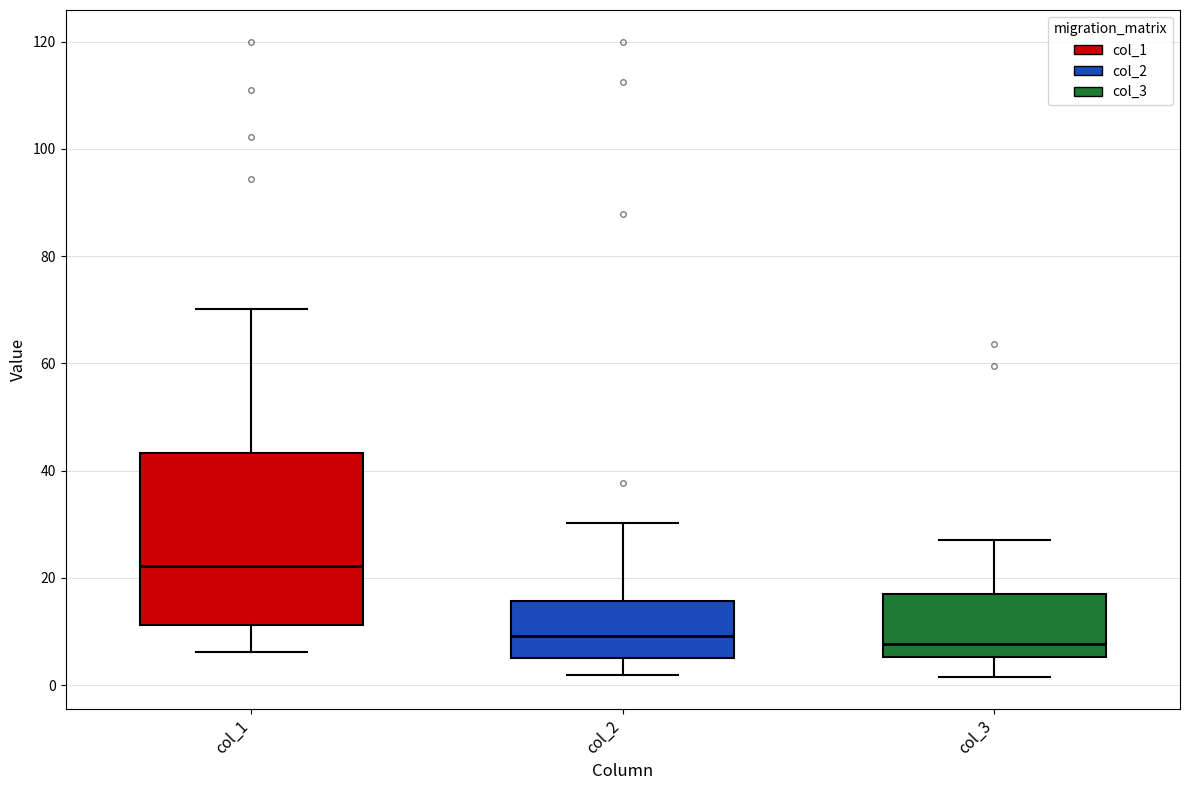

Where is the lower edge of the box for col_3 on the y-axis? The values are not printed on the chart, so give them approximately, as read against the axis.

6